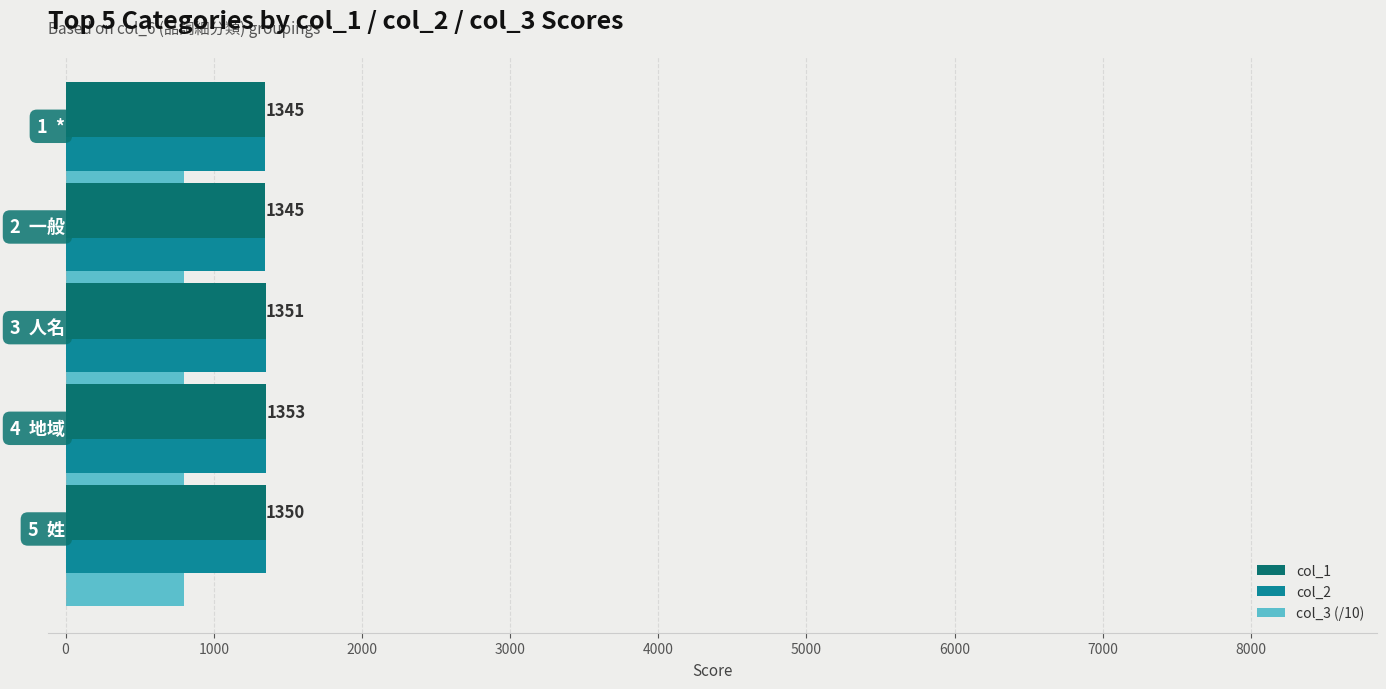

What is the lowest value of the col_3 (/10) series?

800